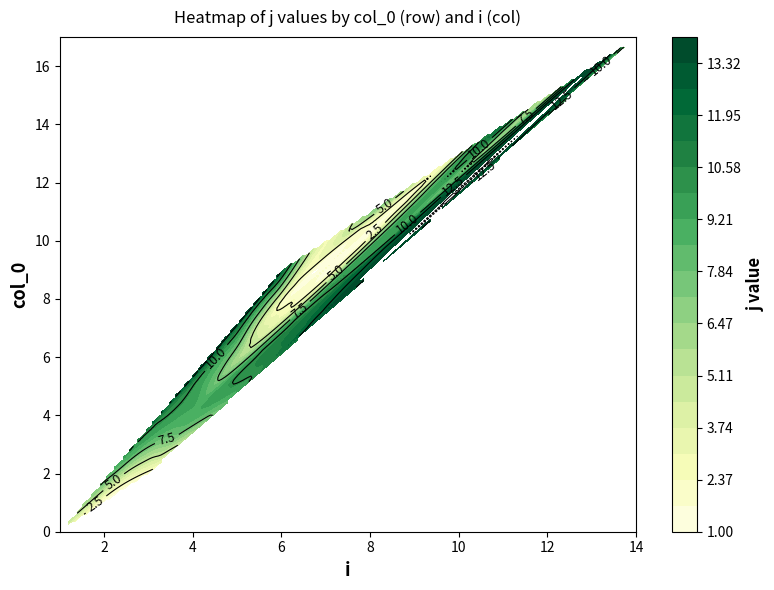

Is the value of 5 at i greater than the value of 3 at i?

Yes